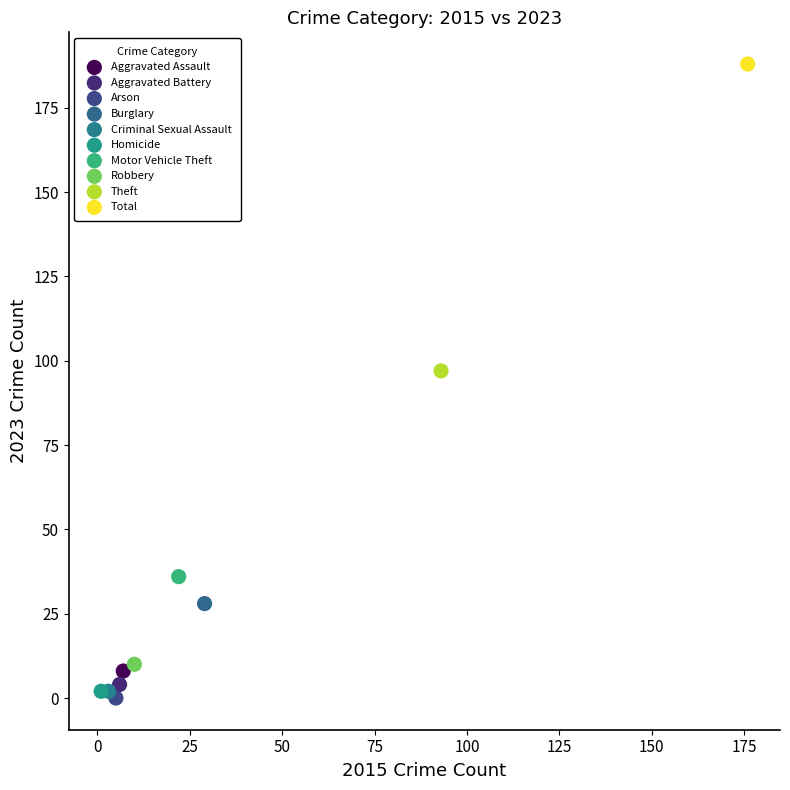

Which series contains the highest Y value?

Total